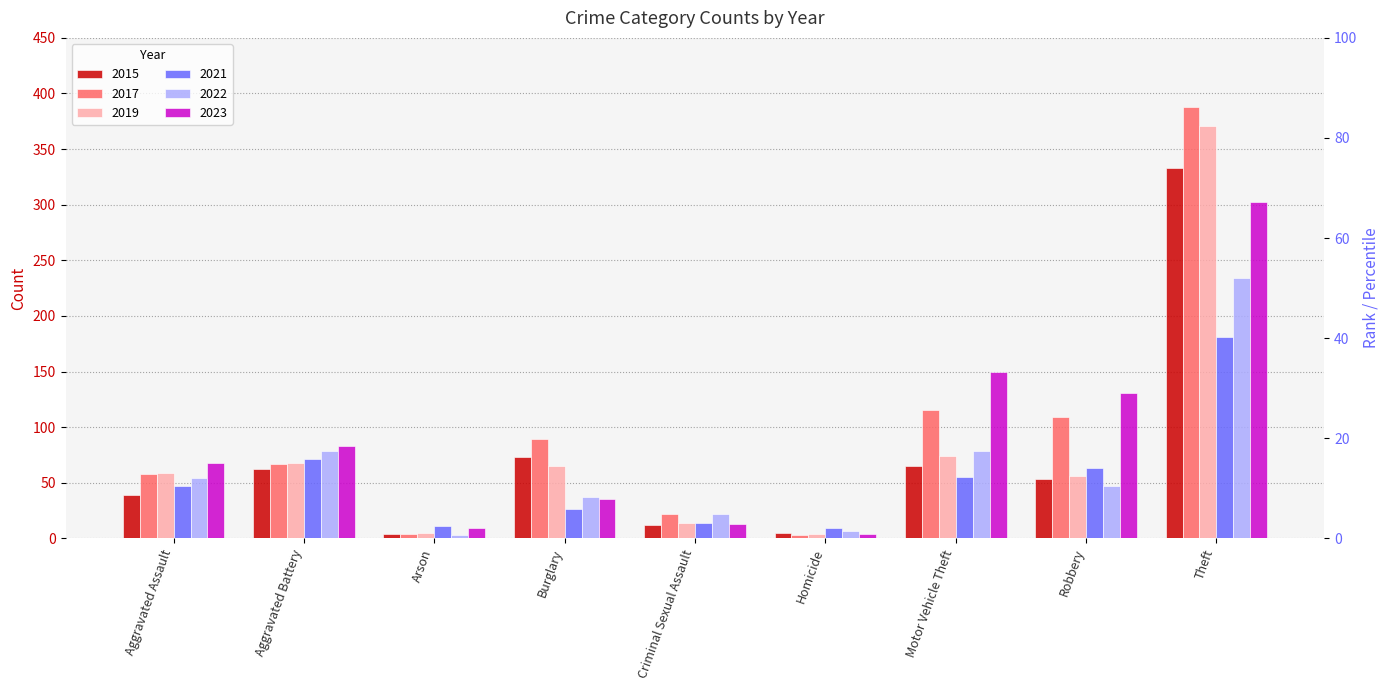

What value does the 2015 series have at Theft, to the nearest 50?

350